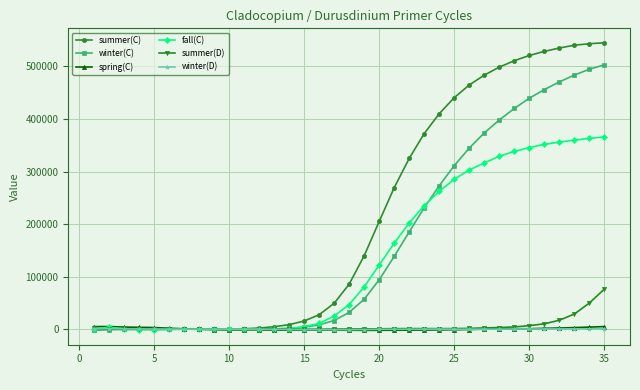

What is the value of the winter(C) point at the 19th from the left?

57013.3